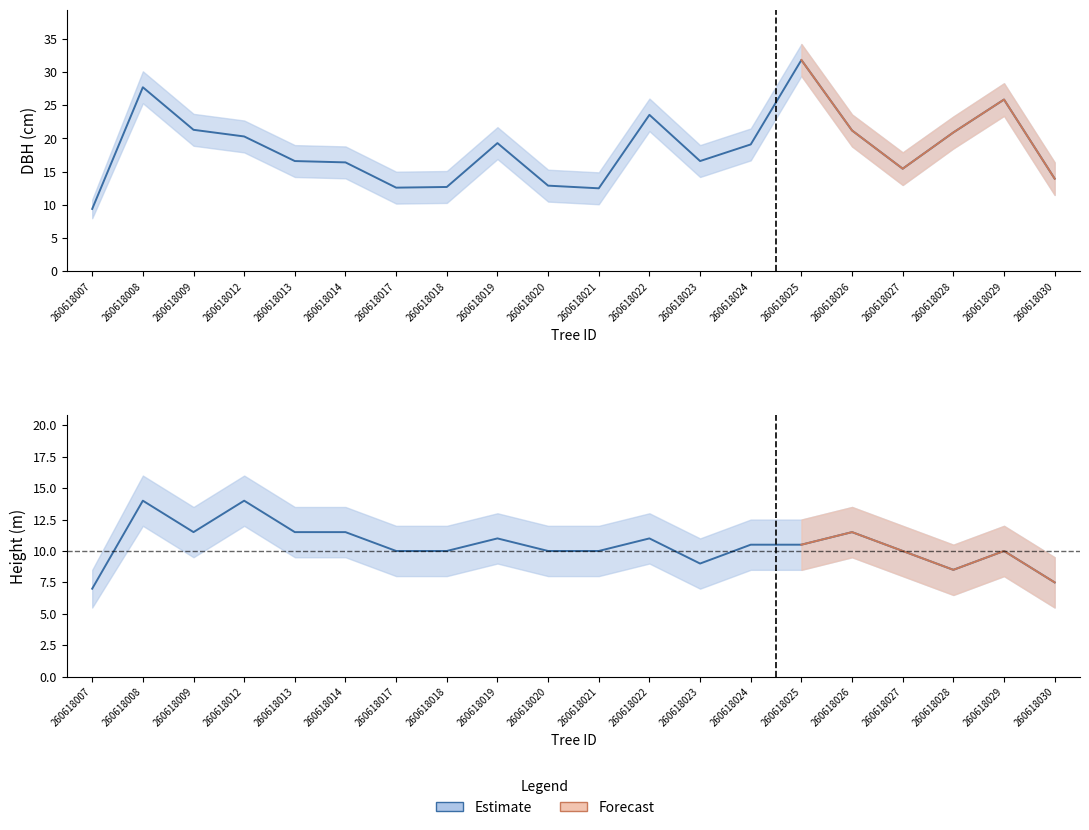

What is the value of the dbh point at the 5th from the left?

16.6